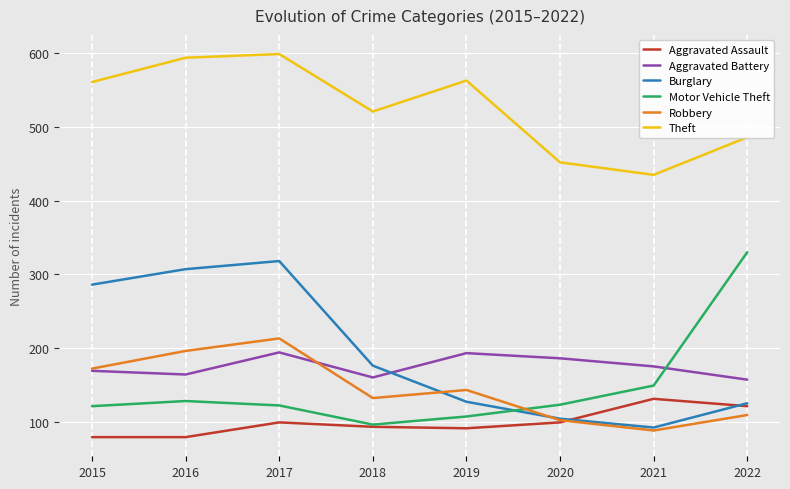

Is this an area chart (filled region under the line)?

No